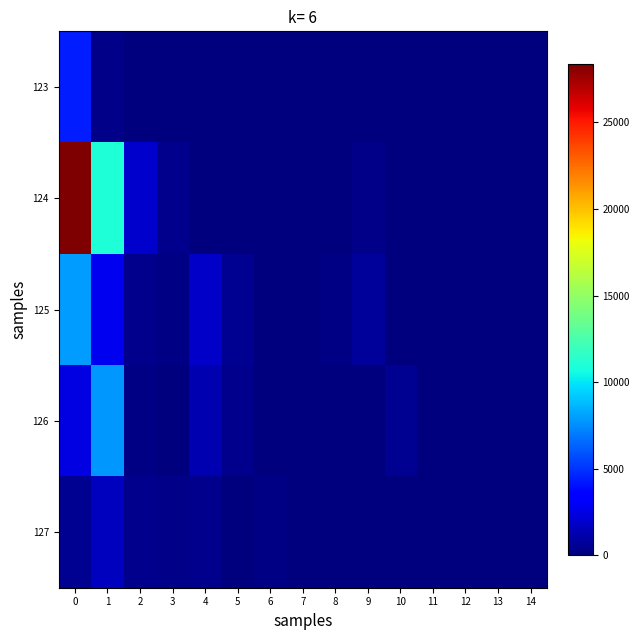

What is the maximum value shown in the chart?

28381